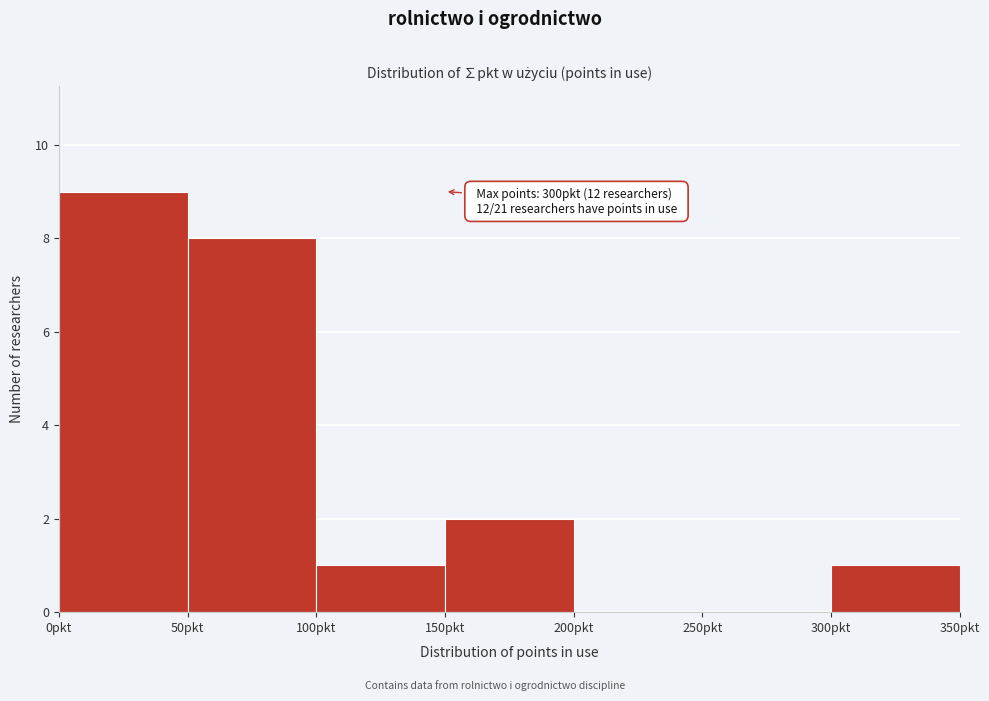

Which range on the x-axis has the tallest bar?

0 to 50